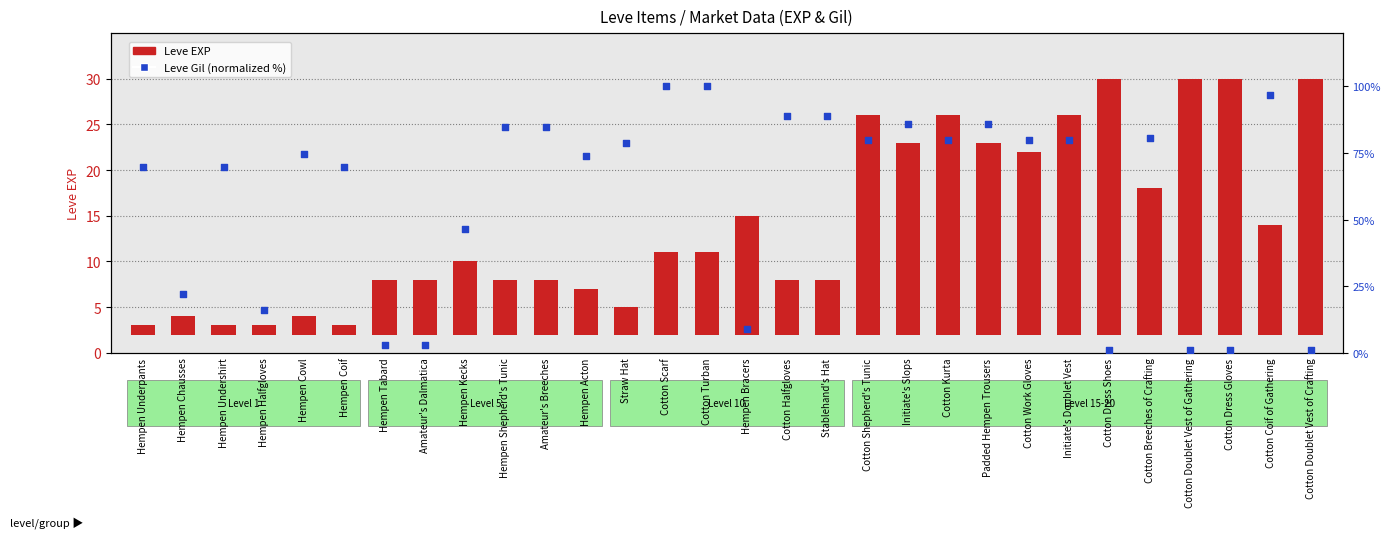

At how many categories does at least one series exceed 96?

3